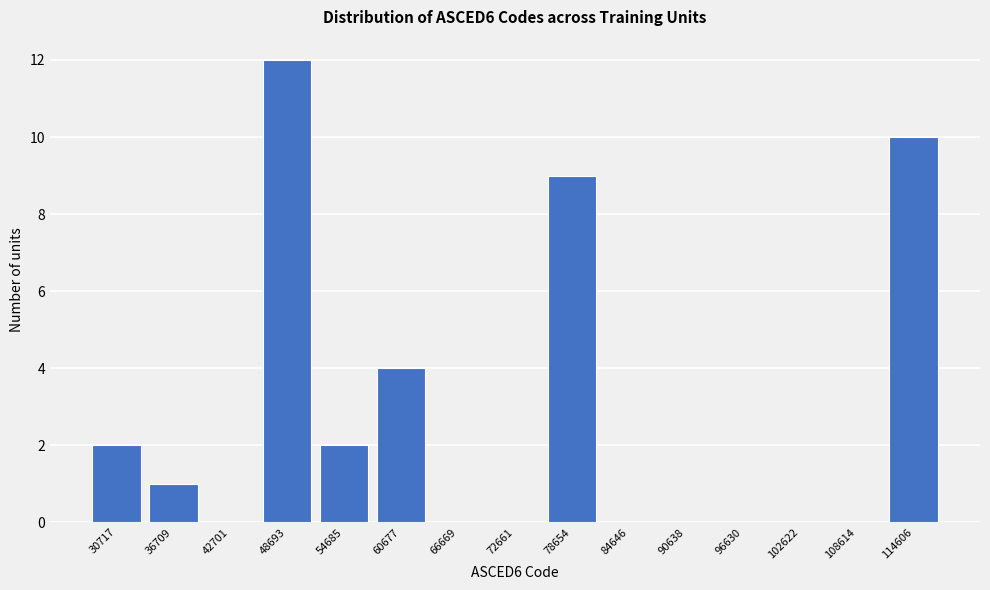

Reading right to left, extract all data points from this chart.

114606=10	108614=0	102622=0	96630=0	90638=0	84646=0	78654=9	72661=0	66669=0	60677=4	54685=2	48693=12	42701=0	36709=1	30717=2